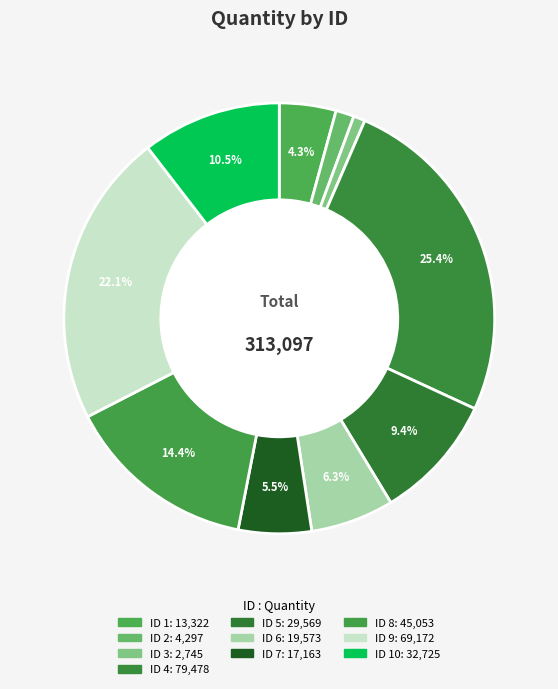

Is there any slice that represents more than half of the pie?

No